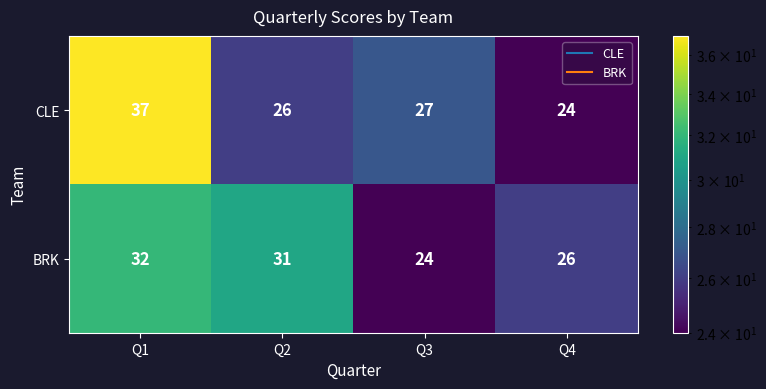

Which category has the highest value across all series?

Q1